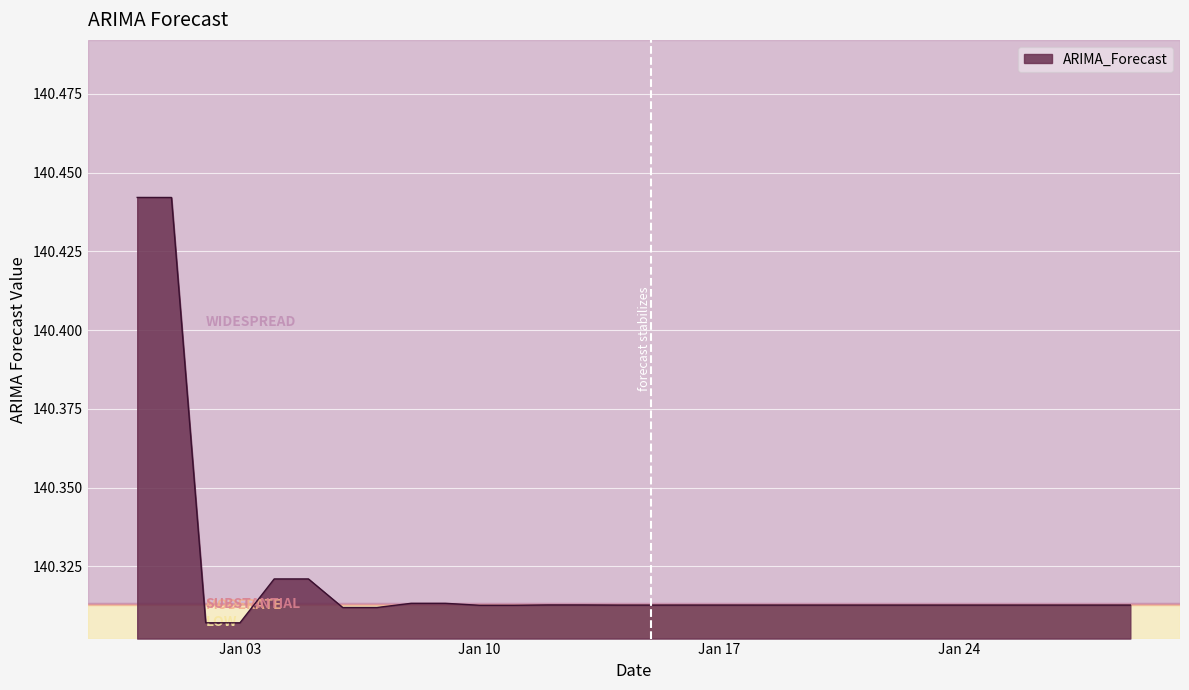

The chart shows a value of 80.8 at Jan 17. True or false?

False